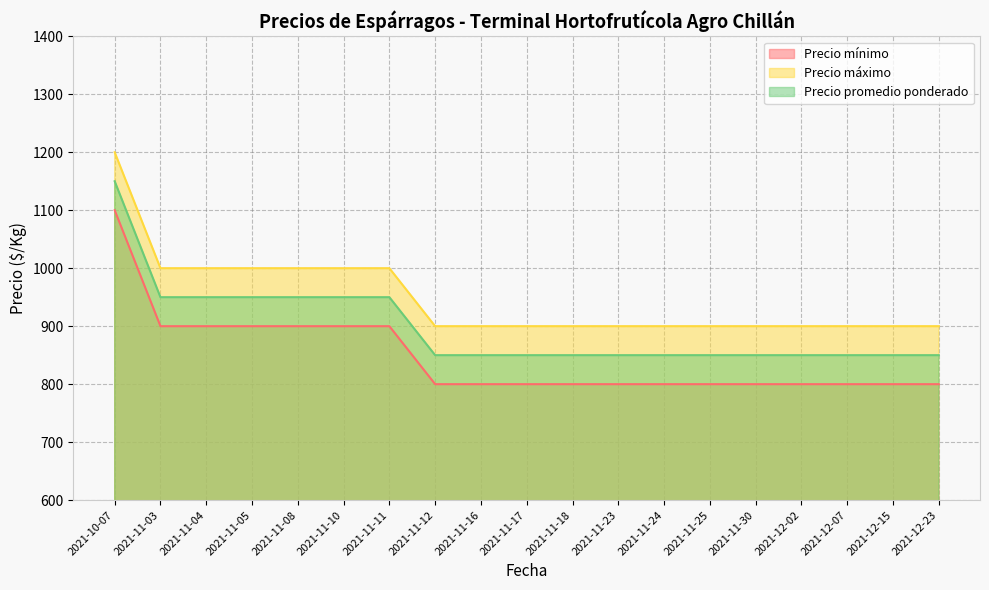

What is the greatest value displayed?

1200